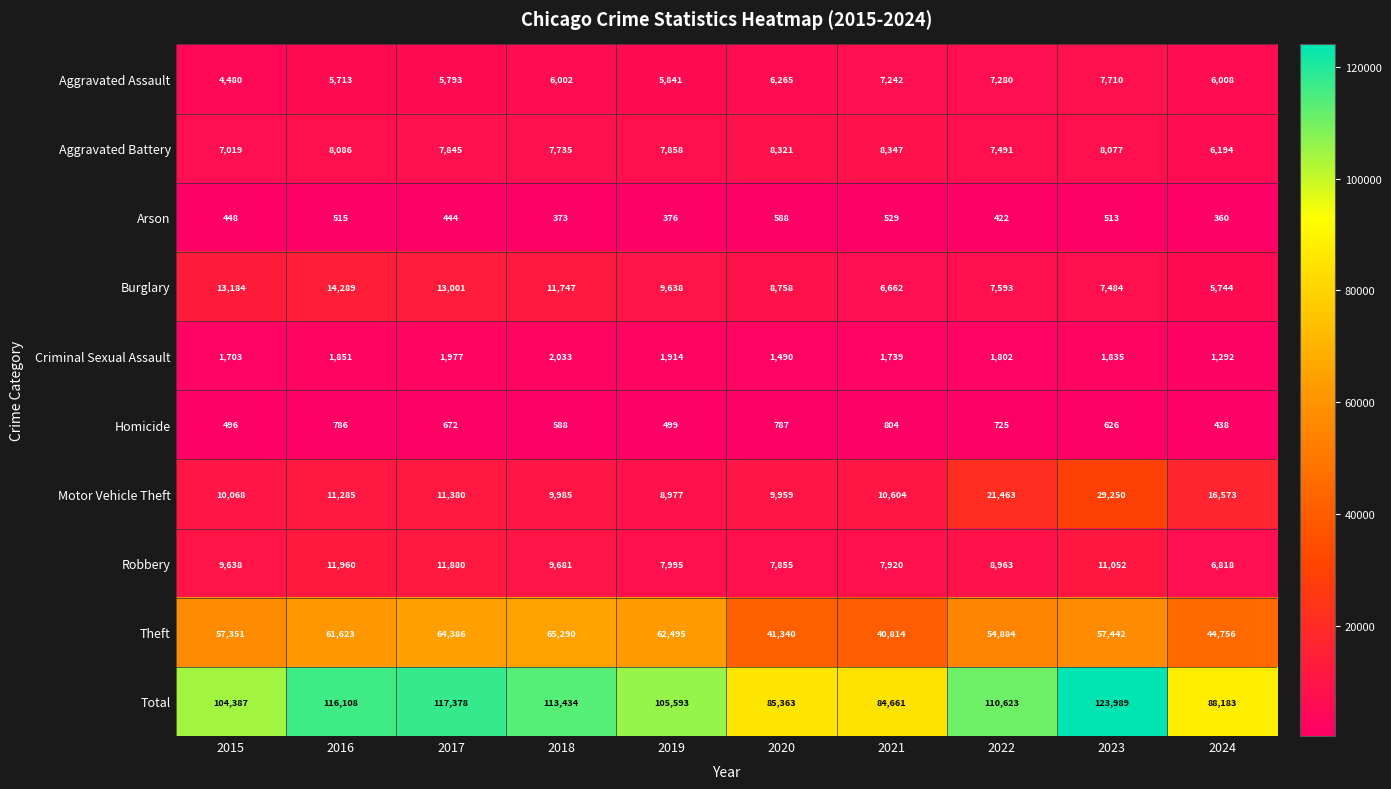

At which category is the sum across all series the highest?

2023